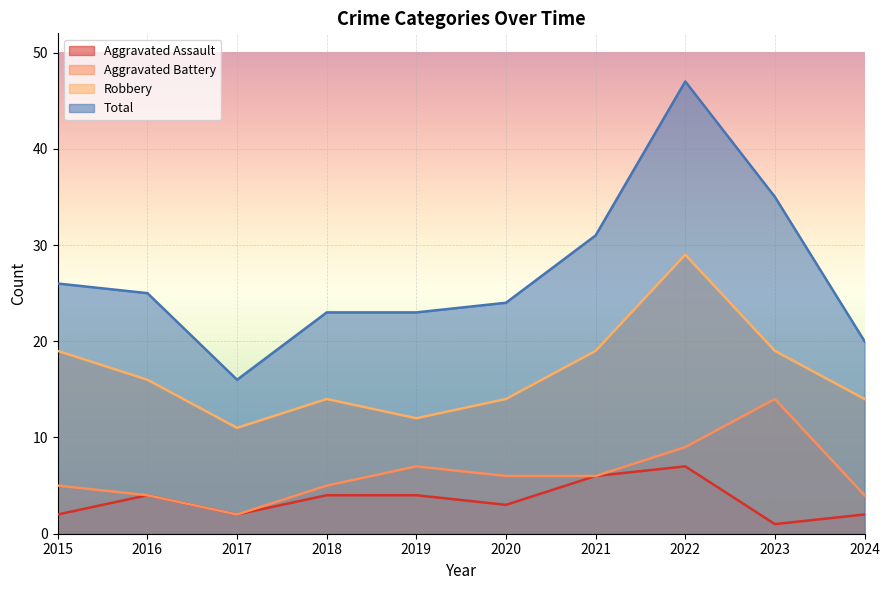

Count the number of data series in this chart.

4